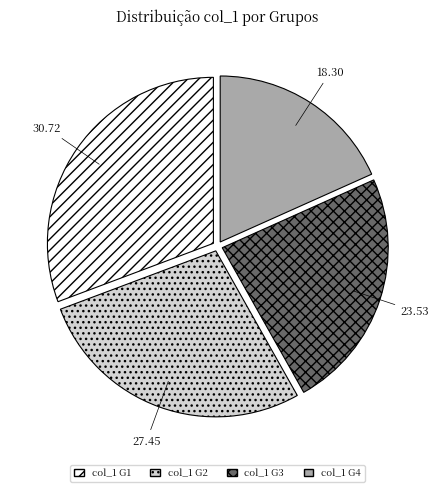

What is the largest slice in the pie chart?

col_1 G1